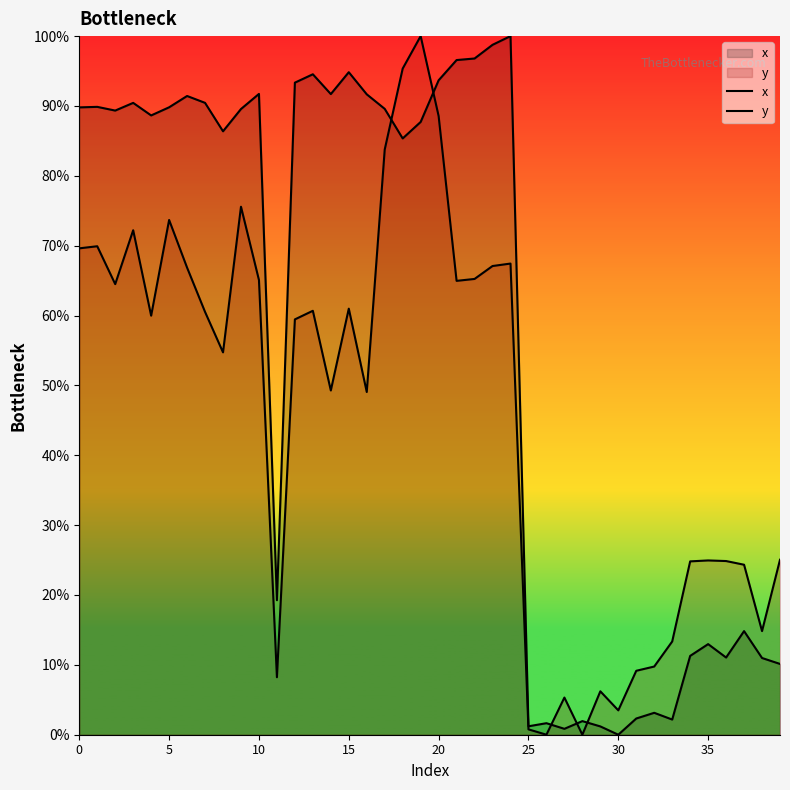

Which series changed the most between 35 and 20?

y